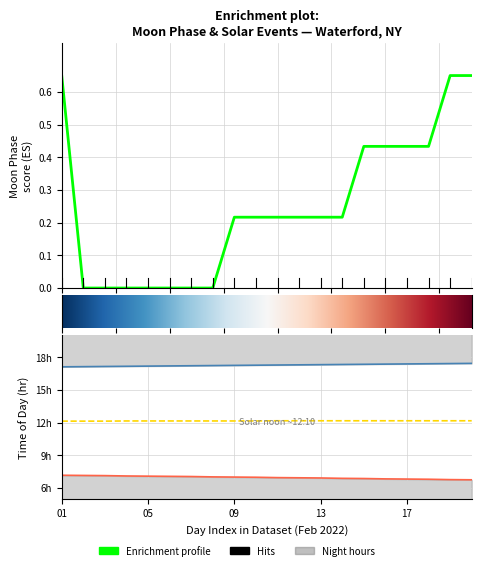

How many categories are shown in the chart?

20